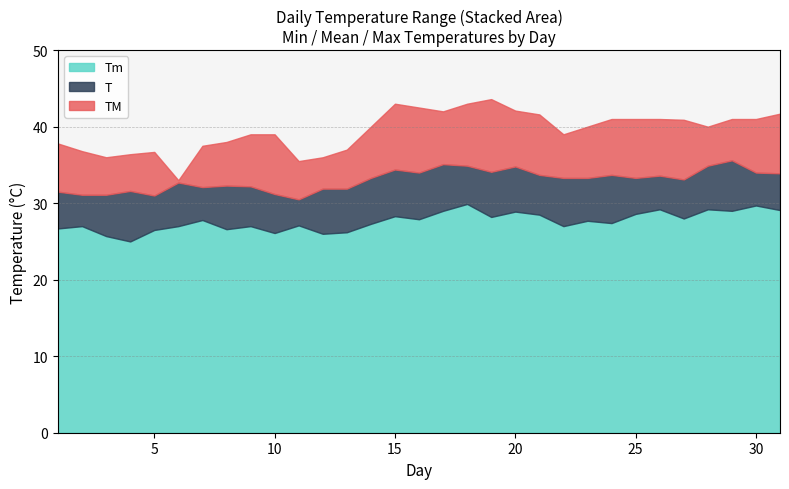

What is the lowest value of the TM series?

33.0